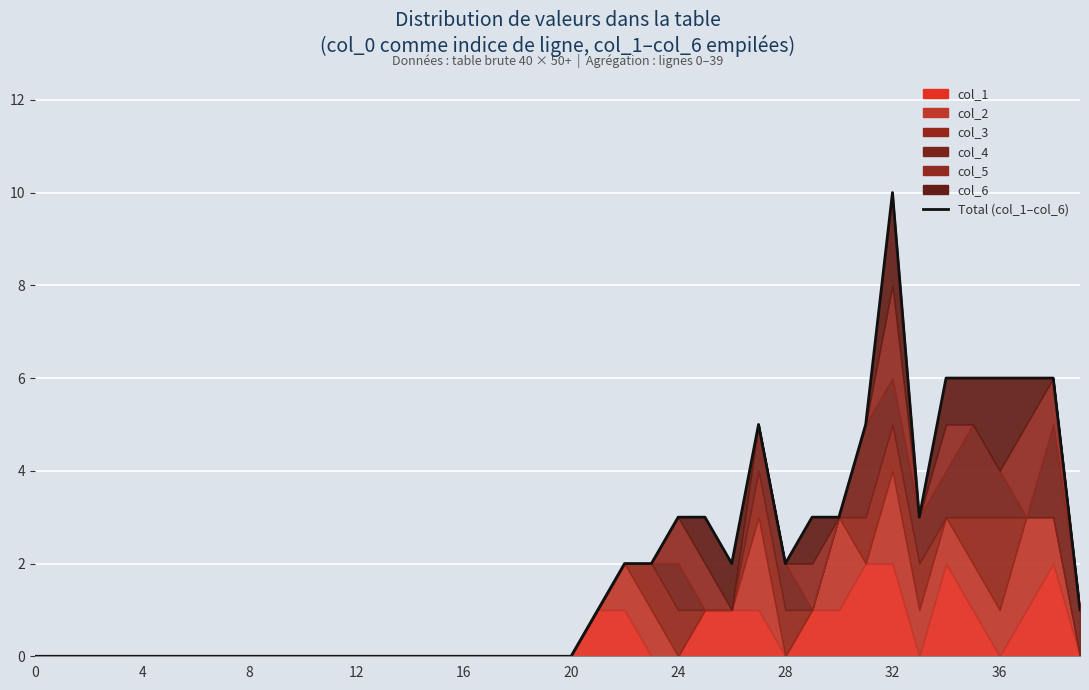

What is the label of the 35th point from the left?

34